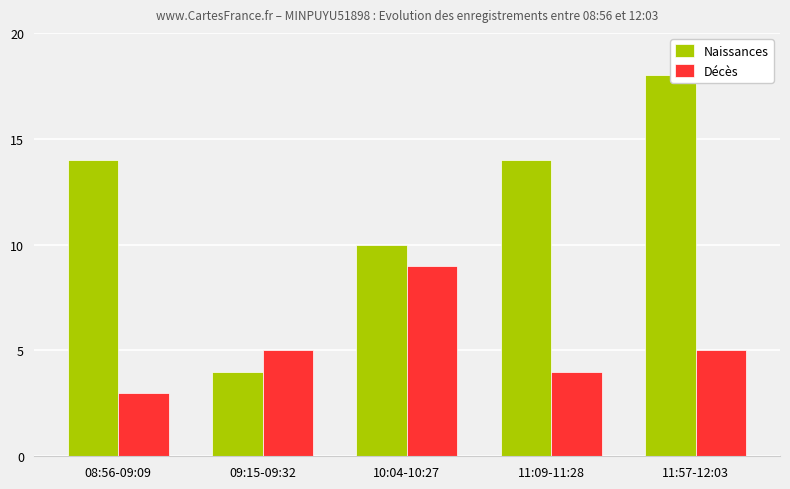

How many values in the Décès series exceed 5?

1